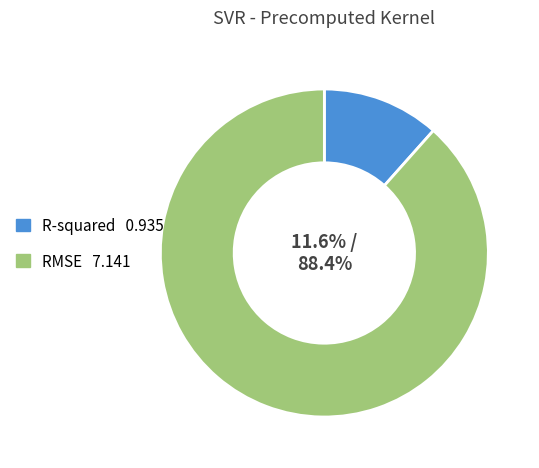

What percentage is the RMSE slice, to the nearest percent?

88%